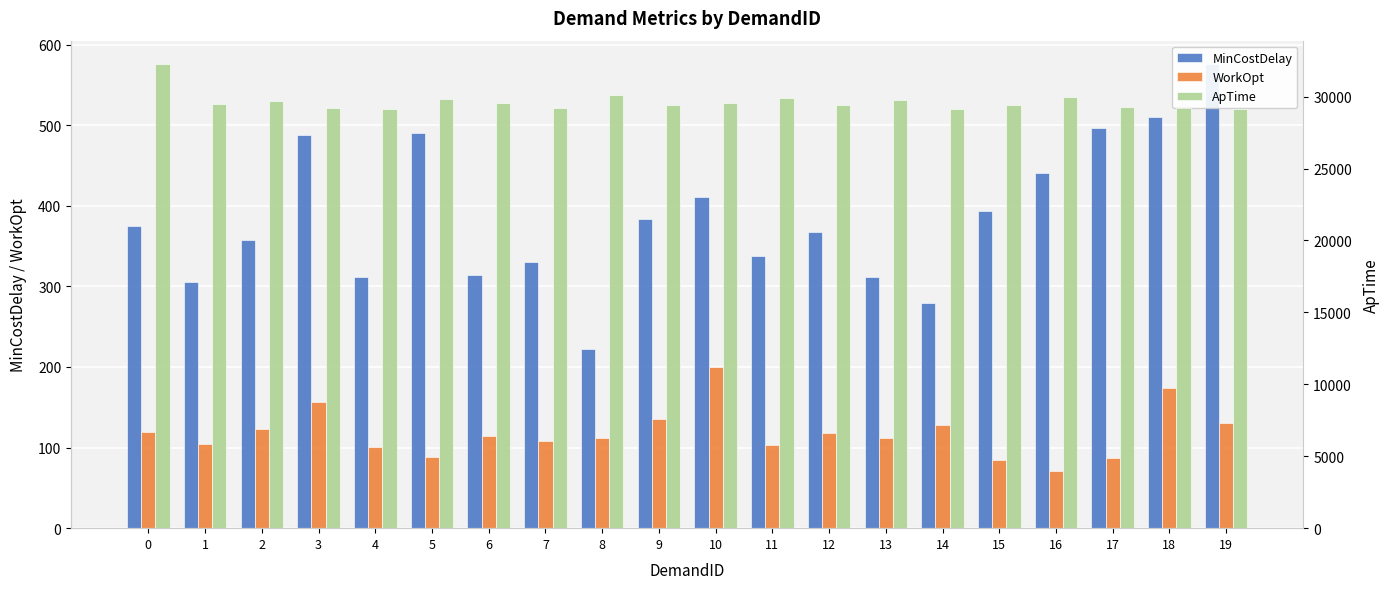

Reading left to right, extract all data points from this chart.

MinCostDelay: 0=375	1=306	2=357	3=488	4=311	5=490	6=314	7=330	8=222	9=383	10=411	11=338	12=367	13=311	14=279	15=393	16=441	17=497	18=510	19=576
WorkOpt: 0=119	1=105	2=123	3=156	4=101	5=88	6=114	7=108	8=112	9=135	10=200	11=103	12=118	13=112	14=128	15=84	16=71	17=87	18=174	19=130
ApTime: 0=32275	1=29476	2=29682	3=29229	4=29171	5=29866	6=29547	7=29200	8=30121	9=29449	10=29580	11=29918	12=29413	13=29771	14=29171	15=29451	16=29992	17=29251	18=29241	19=29150